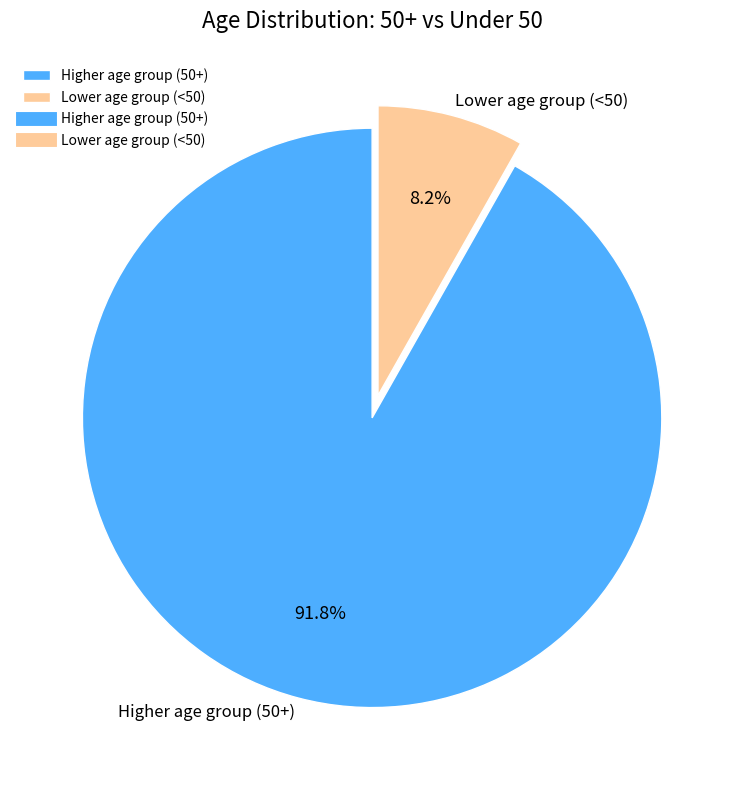

How much of the chart is everything except Lower age group (<50)?

91.8%